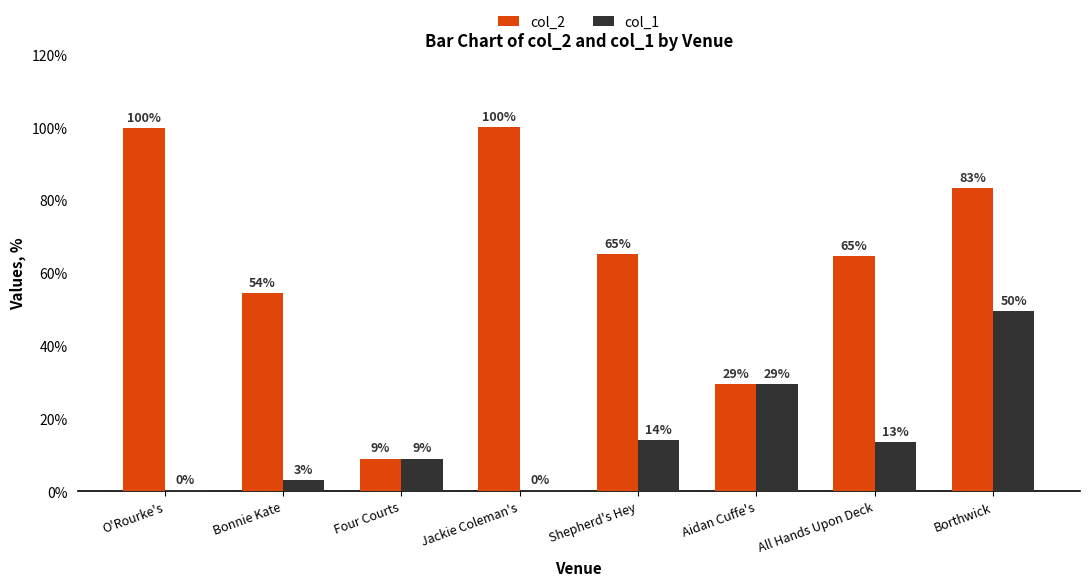

What is the difference between the maximum and minimum values in the col_1 series?

49.3